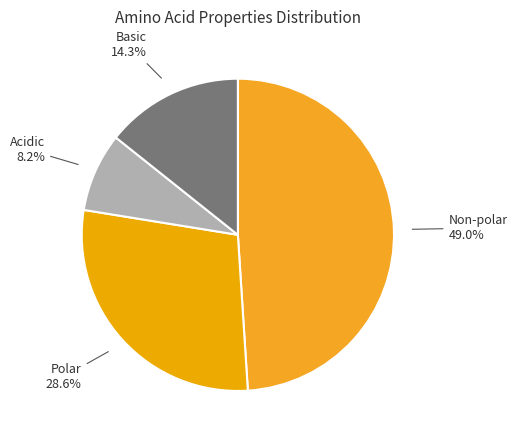

Count the number of slices in the pie.

4